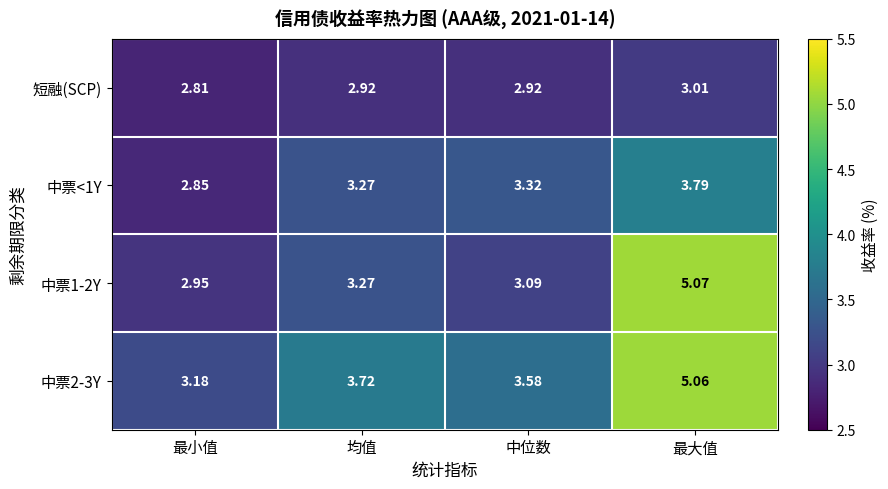

At which category is the sum across all series the highest?

最大值